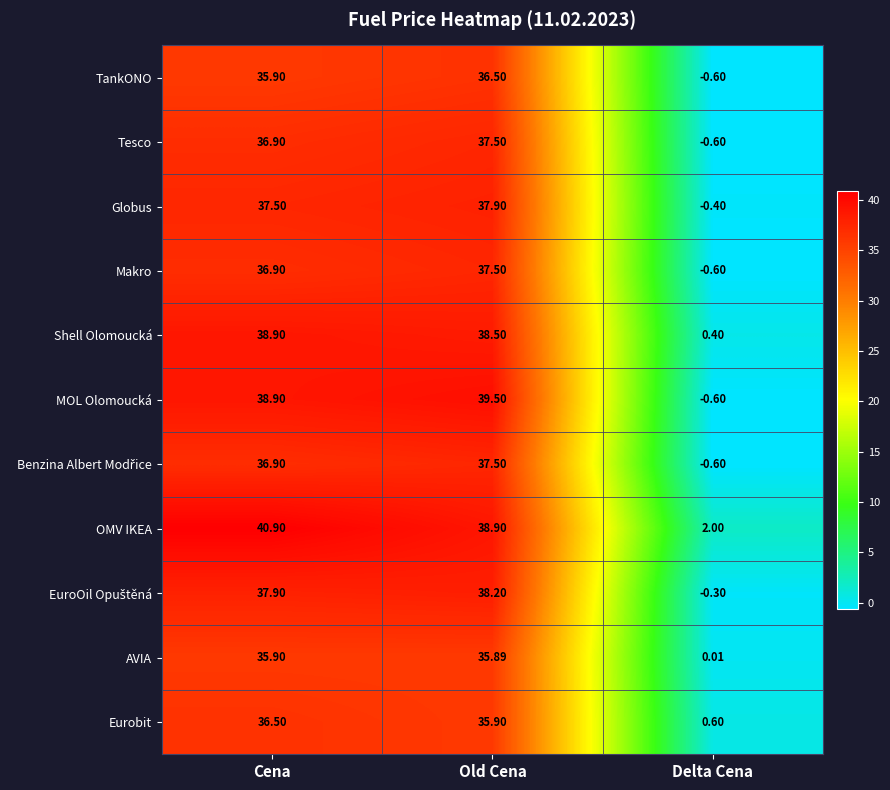

Where does the Makro series first go above 36?

Cena